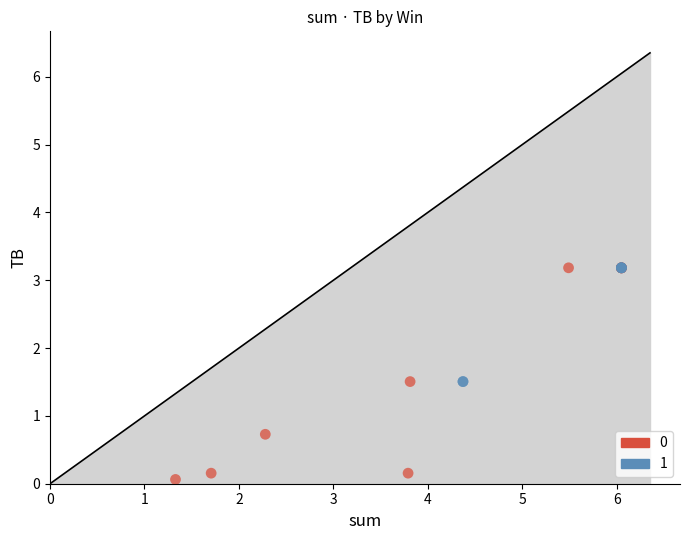

What are all the series names shown in the legend?

0, 1